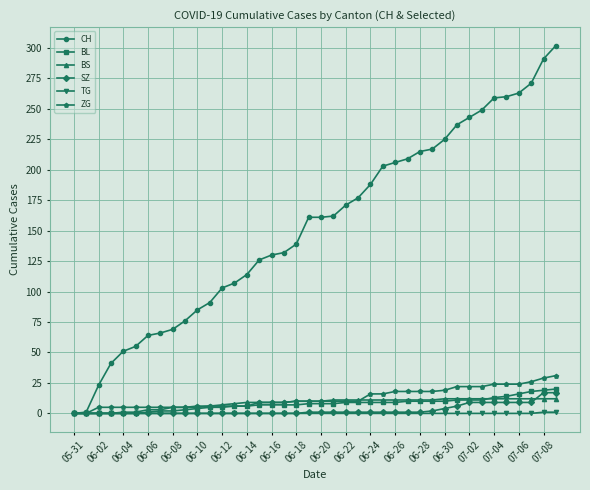

What is the maximum value shown in the chart?

302